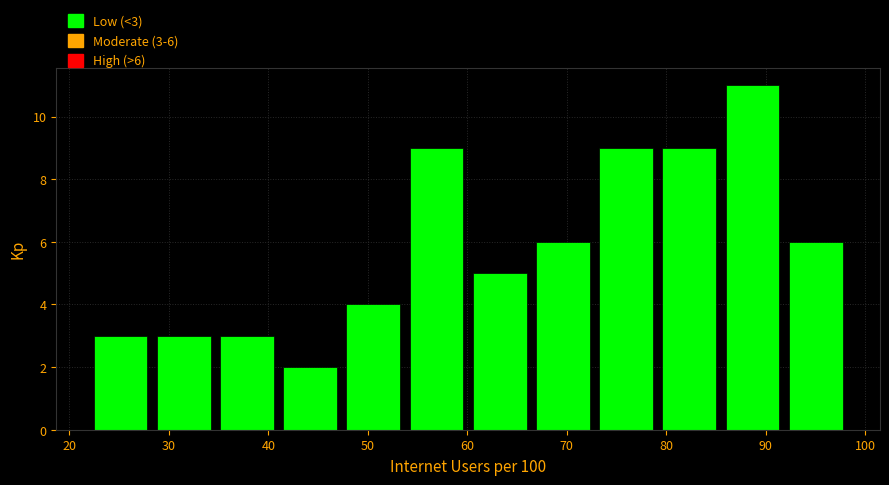

Which range on the x-axis has the tallest bar?

85 to 92